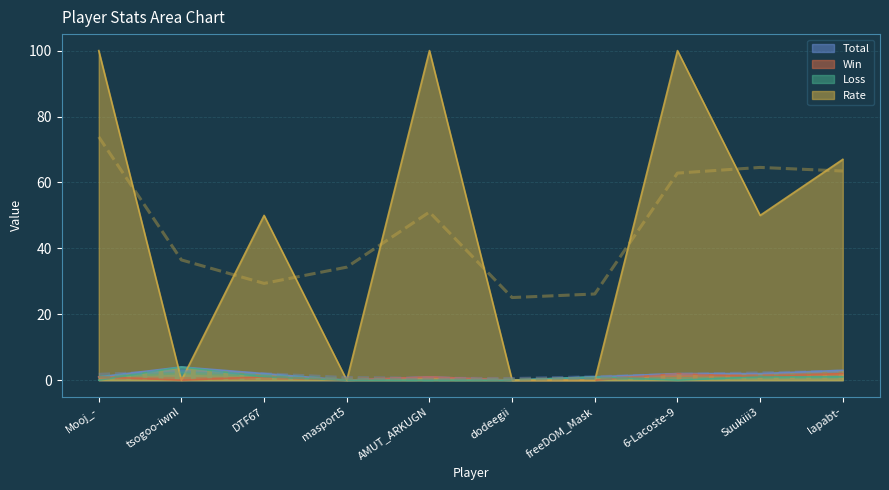

Reading left to right, extract all data points from this chart.

Total: 1	4	2	0	1	0	1	2	2	3
Win: 1	0	1	0	1	0	0	2	1	2
Loss: 0	4	1	0	0	0	1	0	1	1
Rate: 100	0	50	0	100	0	0	100	50	67